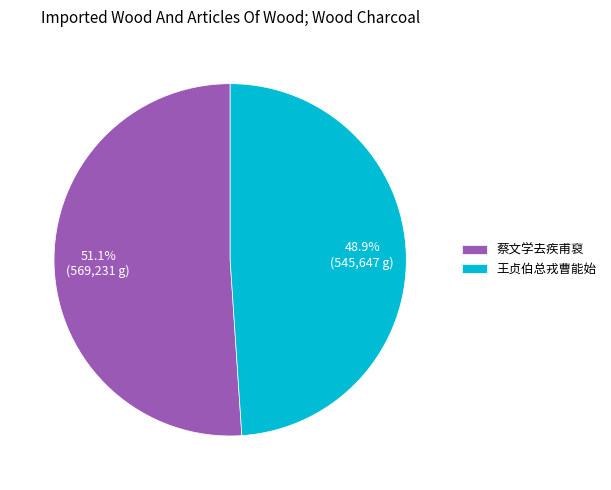

How many segments does this pie chart have?

2